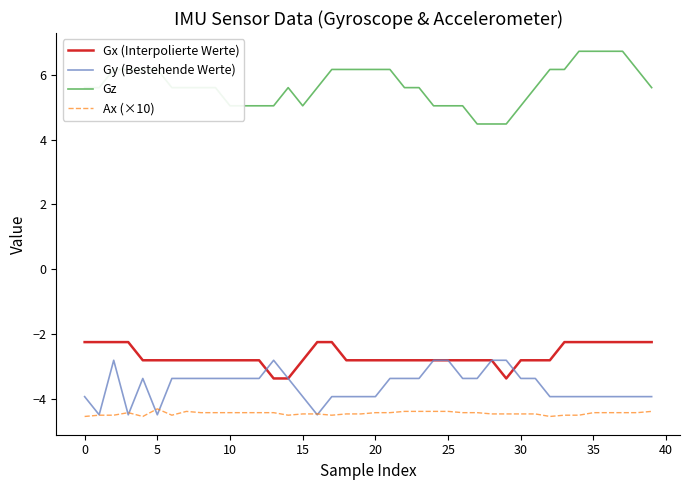

How many distinct data groups are displayed?

4